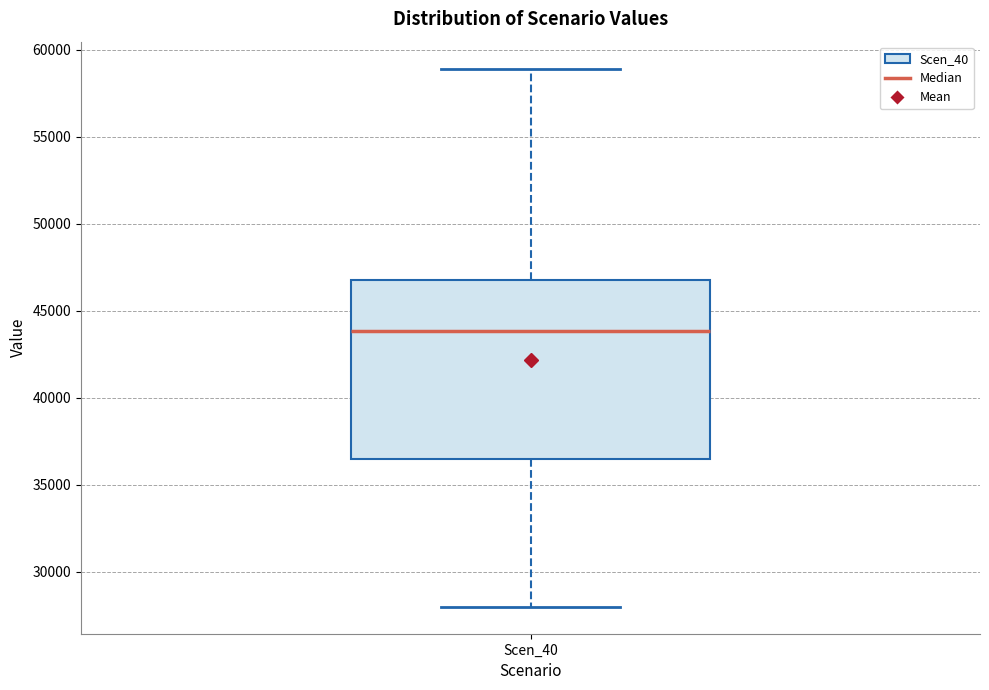

Read this box plot against the y-axis: the position of the median line, the range covered by the box, and the ends of both whiskers. The values are not printed on the chart, so give them approximately, as read against the axis.

median 44000, box 36500 to 47000, whiskers 28000 to 59000